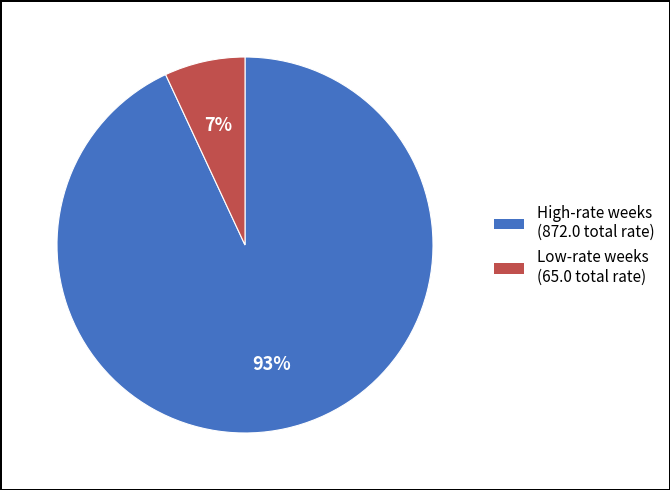

To the nearest percent, what is the difference between the largest and smallest slice percentages?

86%